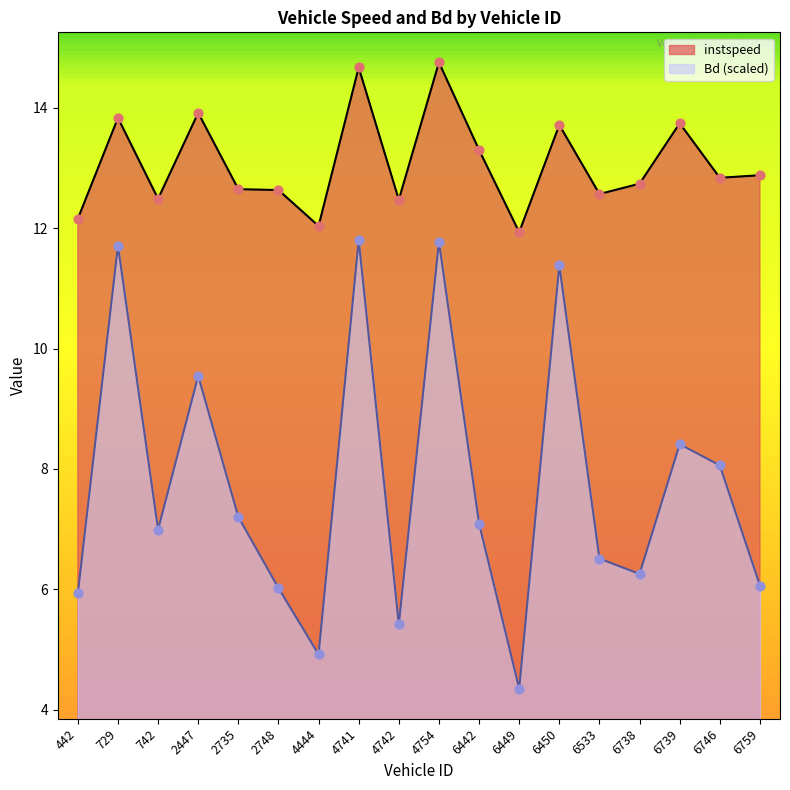

At how many categories does at least one series exceed 10?

18